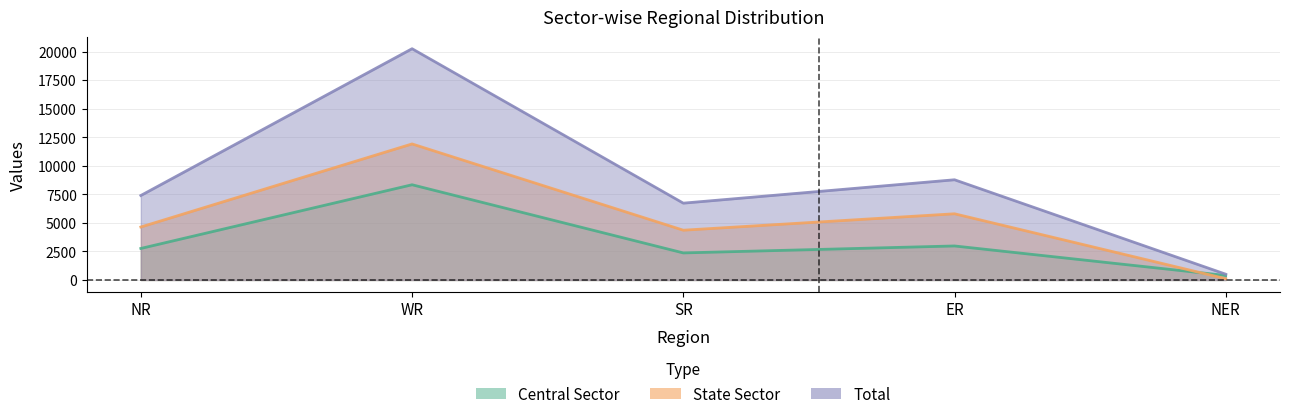

What is the sum of all State Sector values?

26827